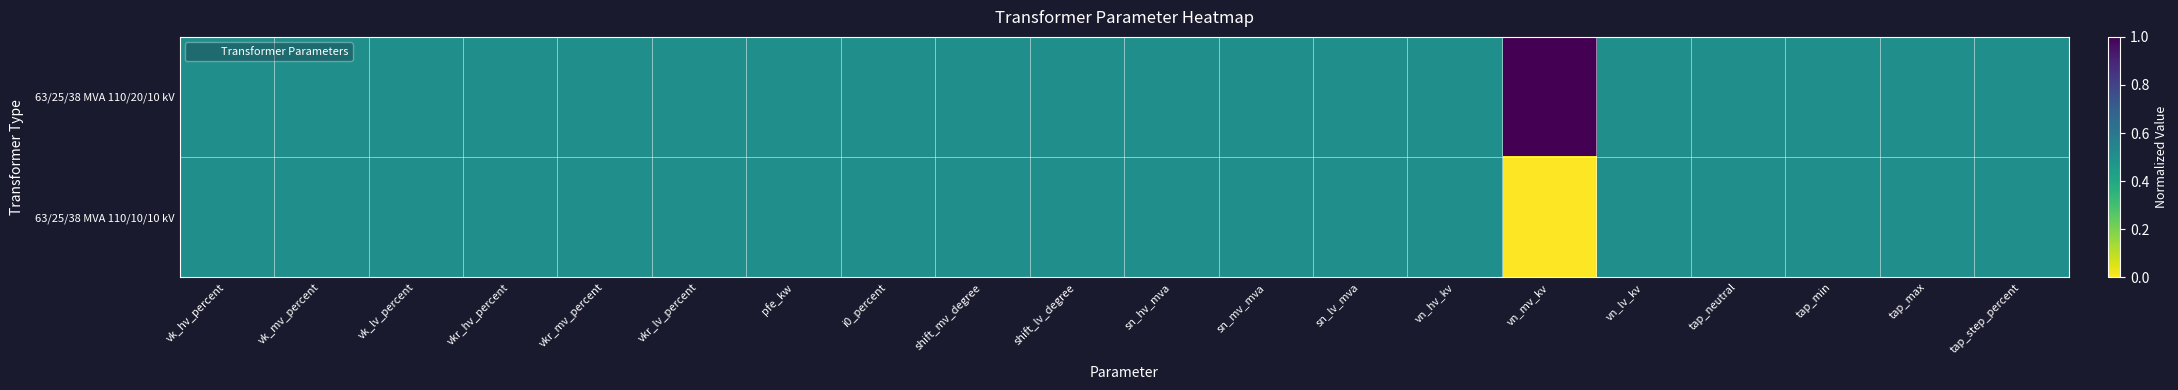

Which series has the largest total across all categories?

63/25/38 MVA 110/20/10 kV